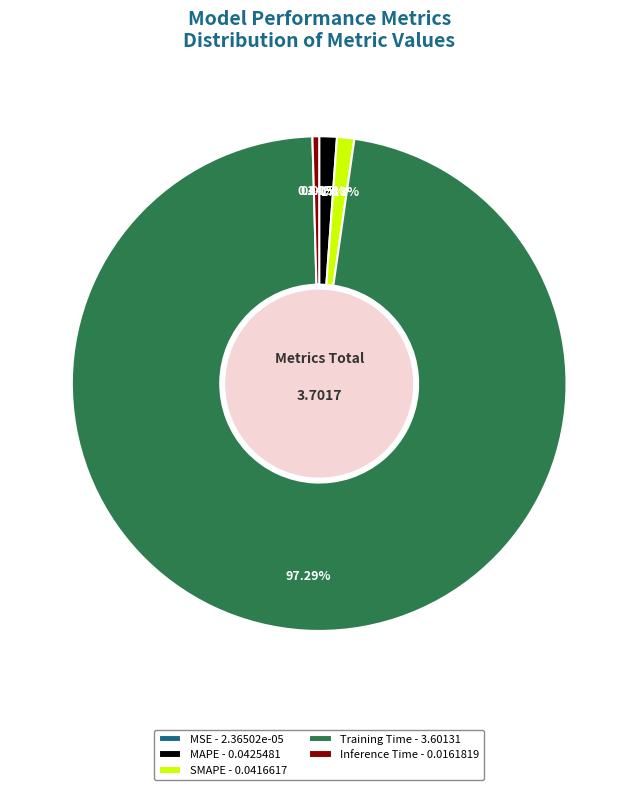

Combined, do Inference Time - 0.0161819 and MAPE - 0.0425481 account for over 50%?

No